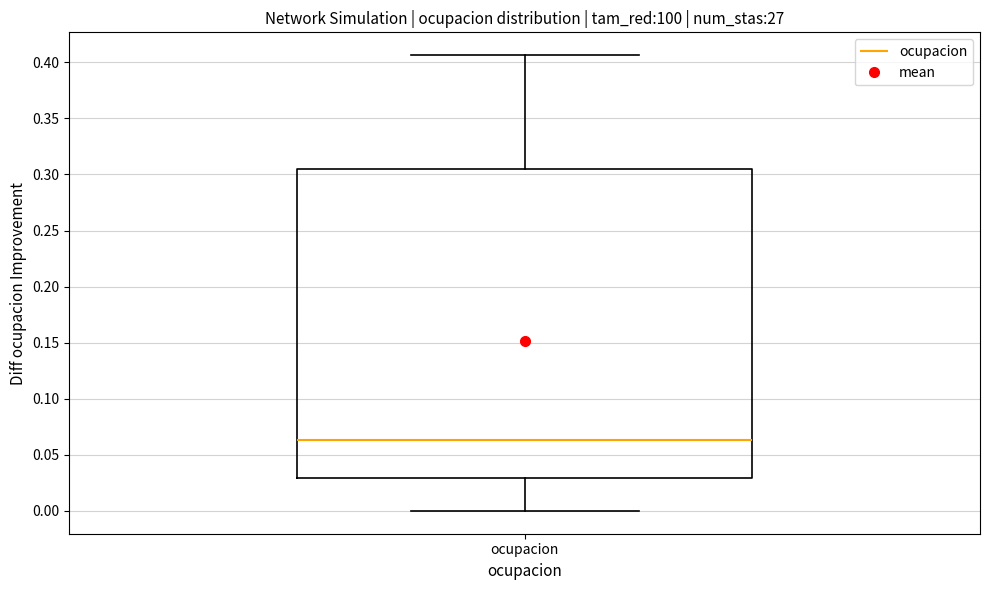

Read this box plot against the y-axis: the position of the median line, the range covered by the box, and the ends of both whiskers. The values are not printed on the chart, so give them approximately, as read against the axis.

median 0.065, box 0.030 to 0.305, whiskers 0.000 to 0.405